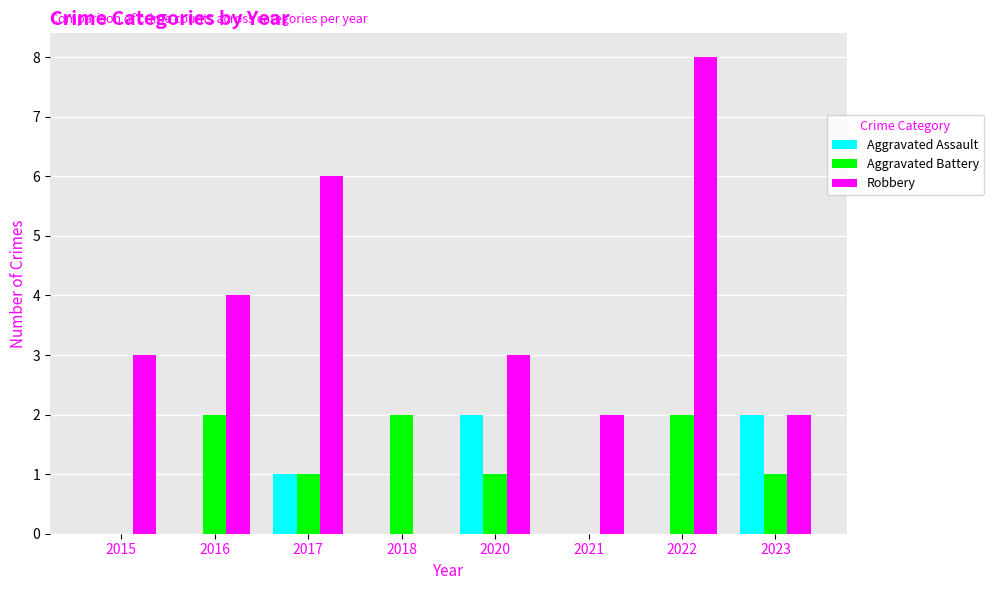

Are the bars horizontal?

No